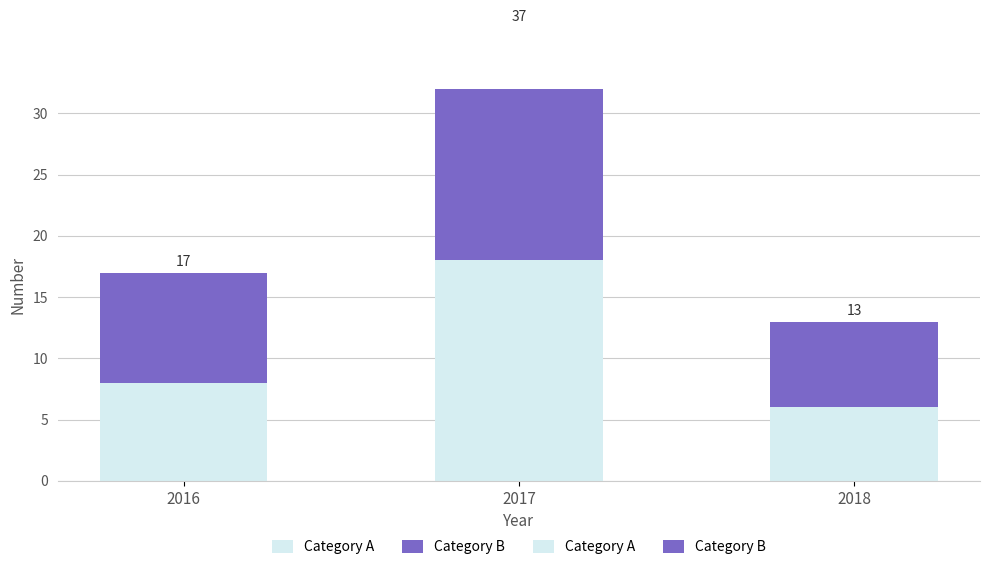

At 2017, list the series in order from largest to smallest.

Category B, Category A